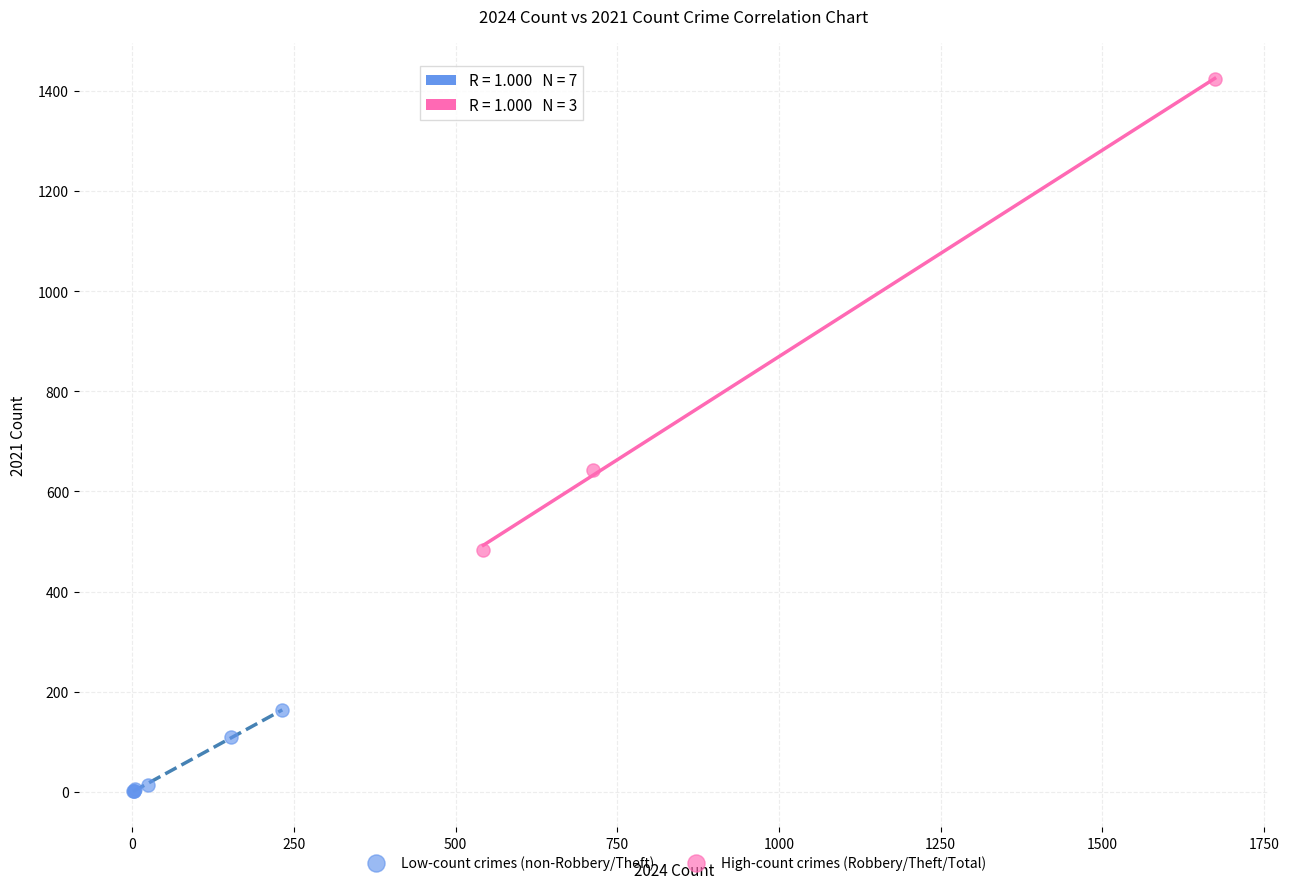

Which series contains the highest Y value?

High-count crimes (Robbery/Theft/Total)